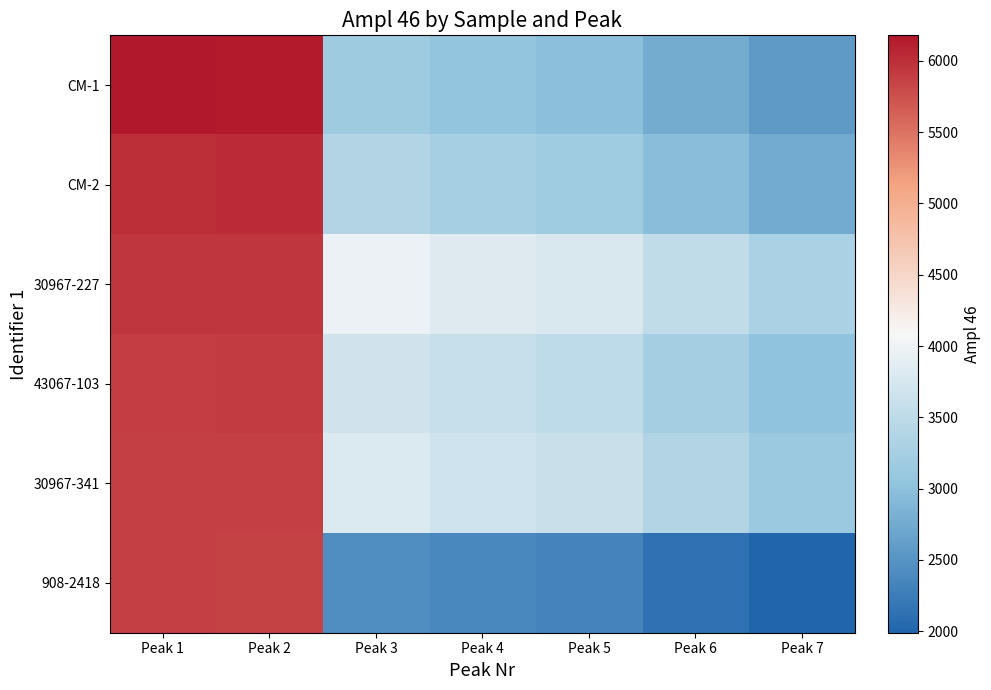

At which category is the sum across all series the highest?

Peak 1